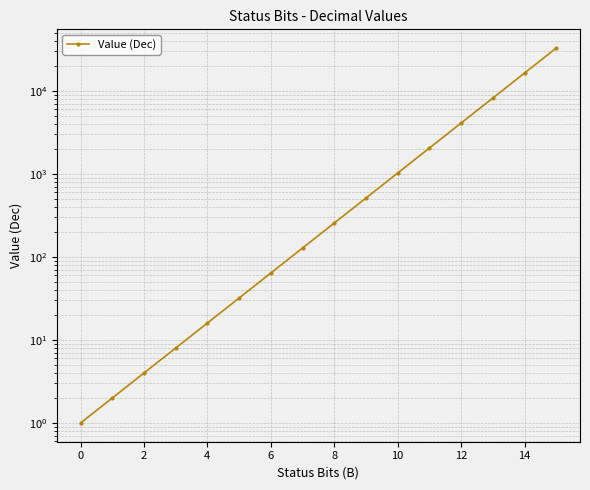

What is the difference between the second highest and second lowest values?

16382